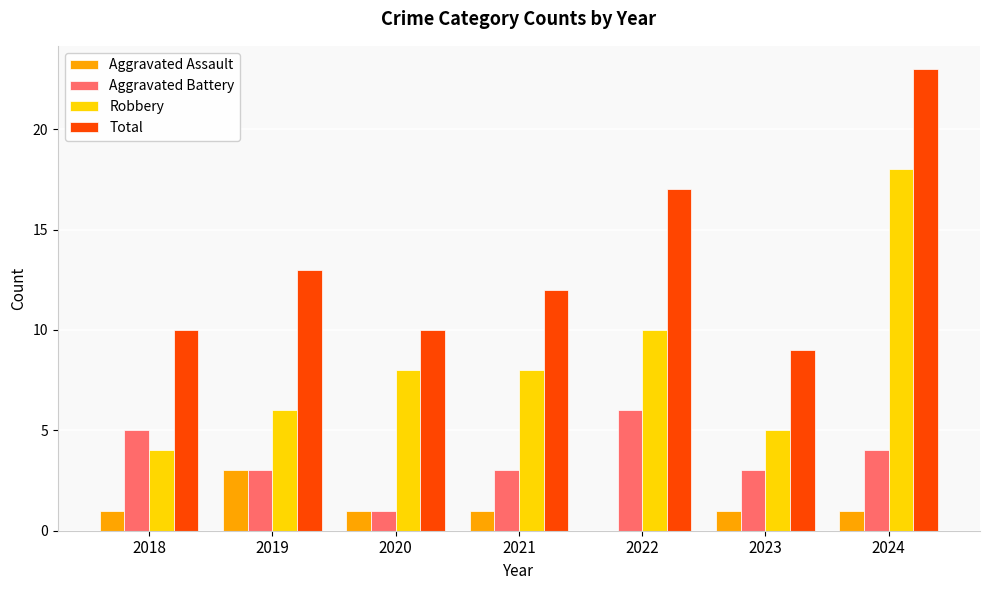

Does the chart contain stacked bars?

No